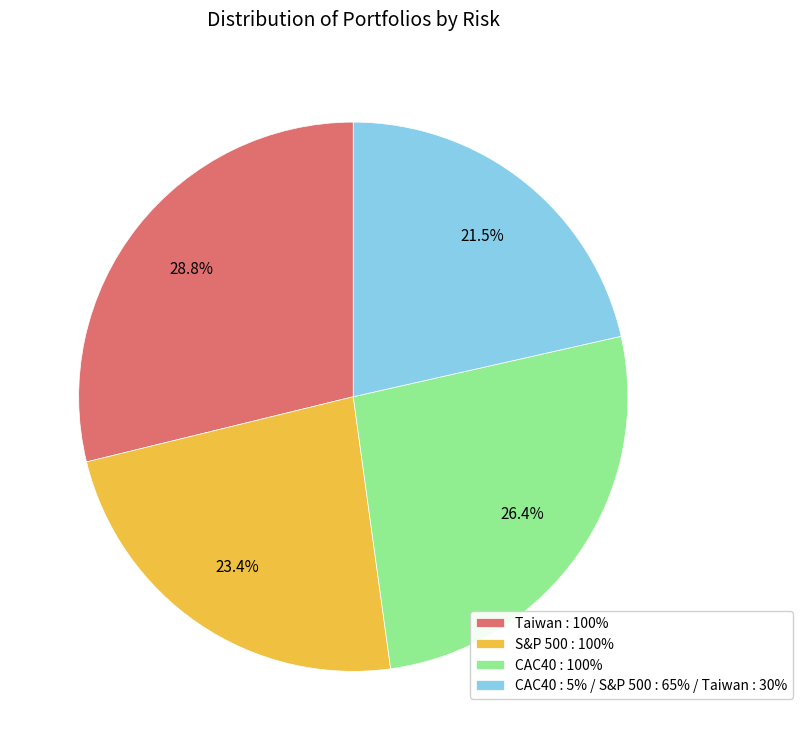

Count the number of slices in the pie.

4